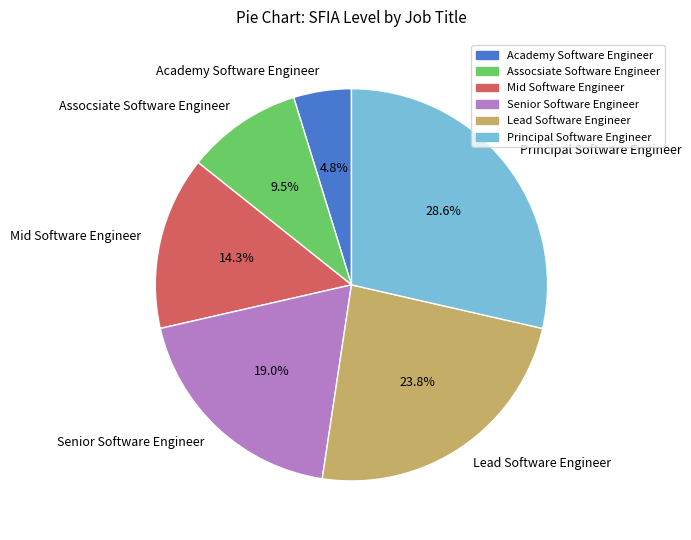

What is the smallest slice in the pie chart?

Academy Software Engineer